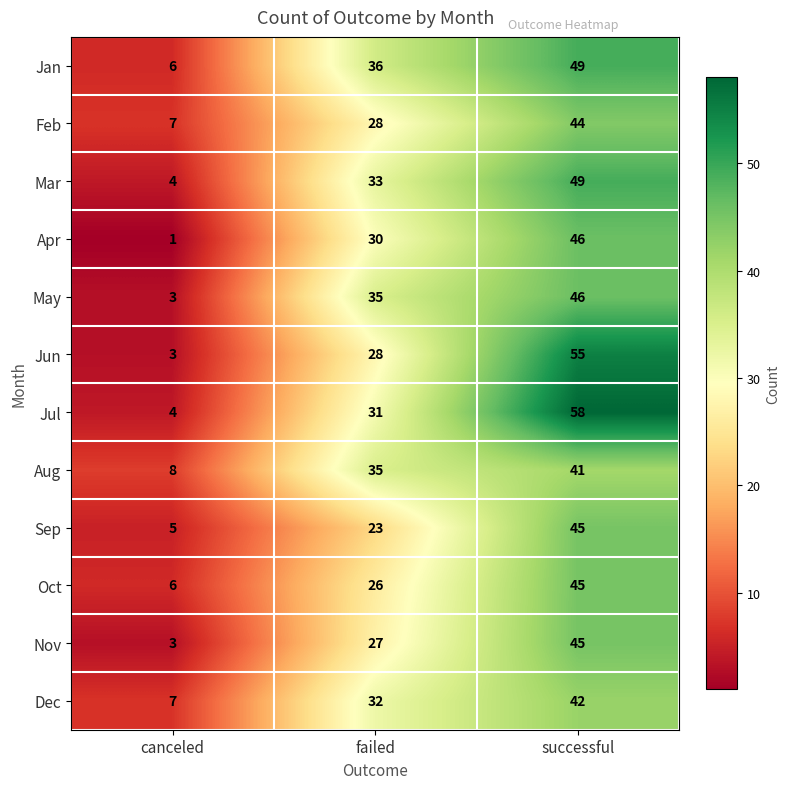

At which category is the sum across all series the highest?

successful